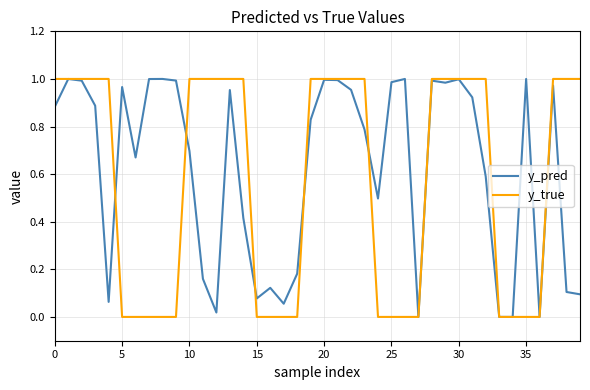

Which series has the widest spread of values?

y_true